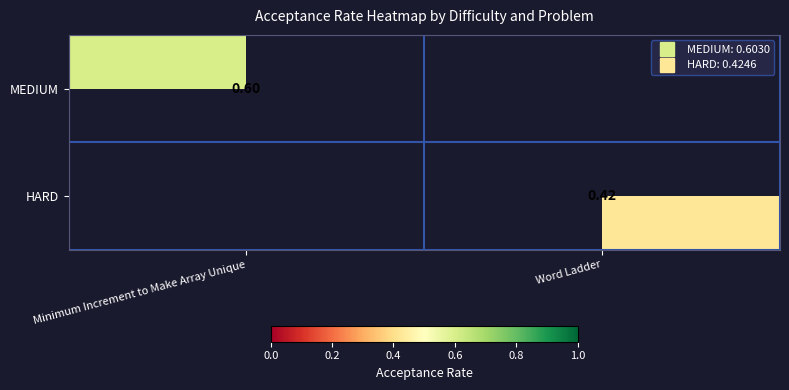

Count the number of categories in the chart.

2